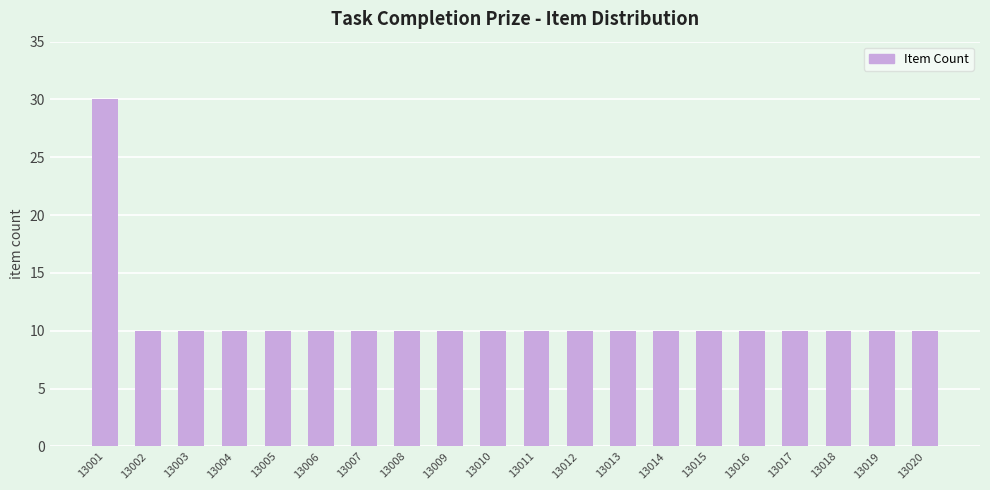

The value at 13008 is 4. True or false?

False